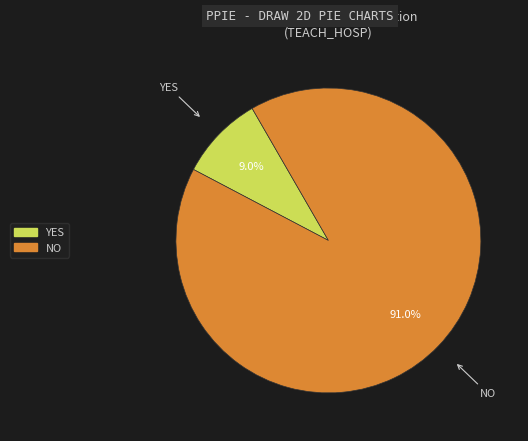

Rank the categories by value from lowest to highest.

YES, NO